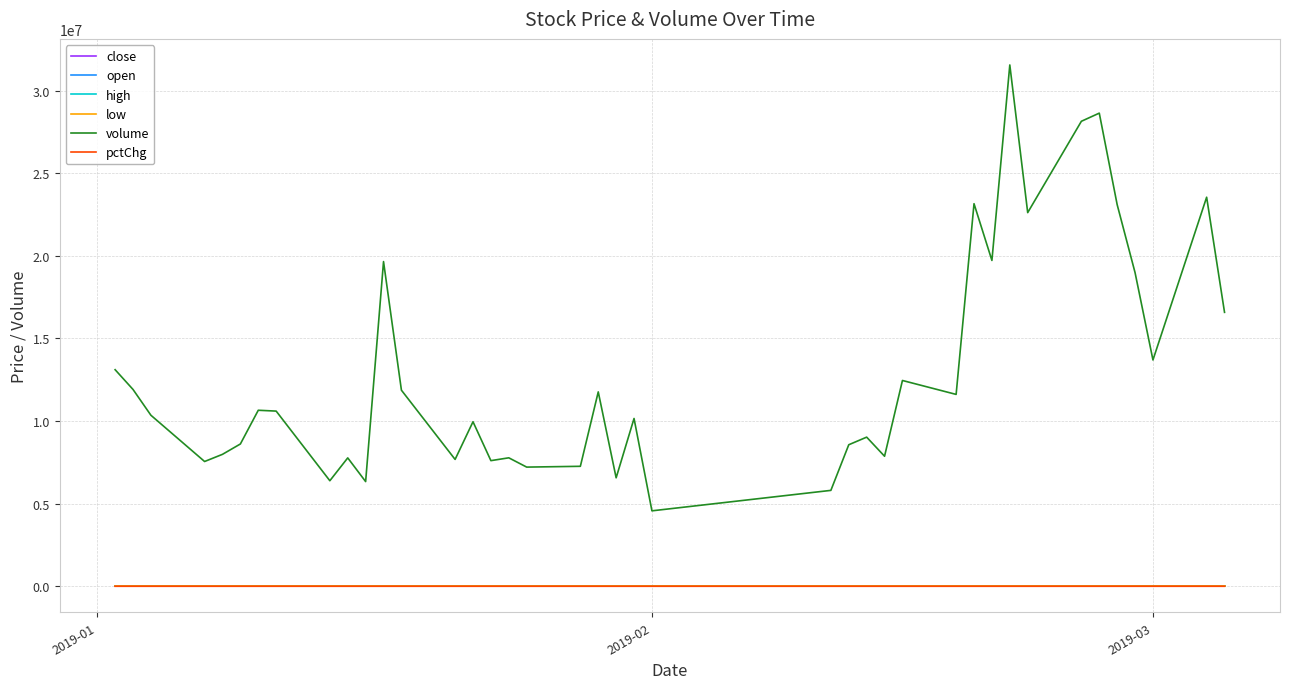

Count the number of categories in the chart.

40